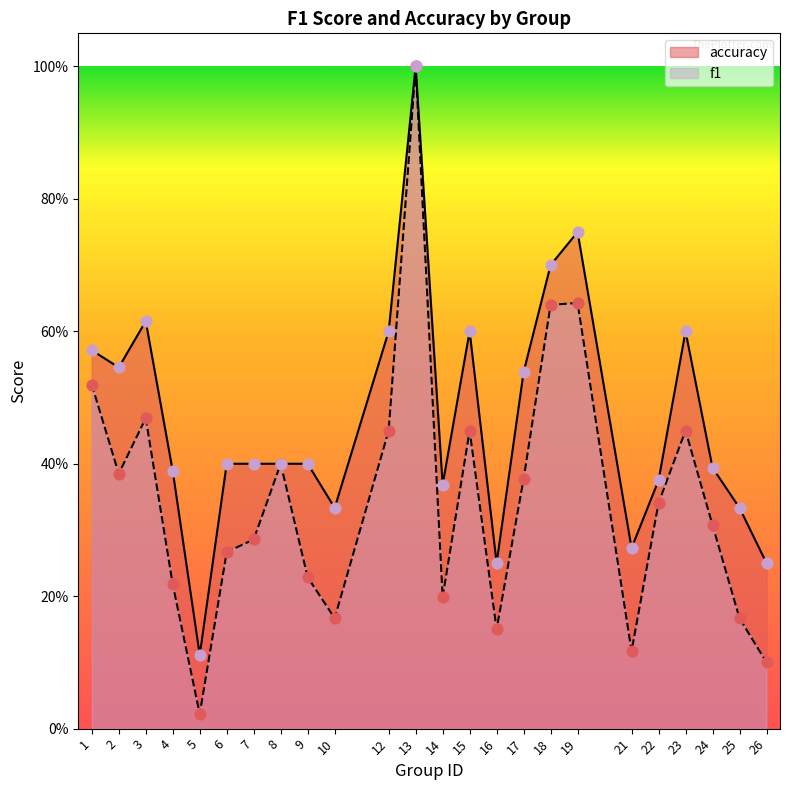

At how many categories does at least one series exceed 0?

24